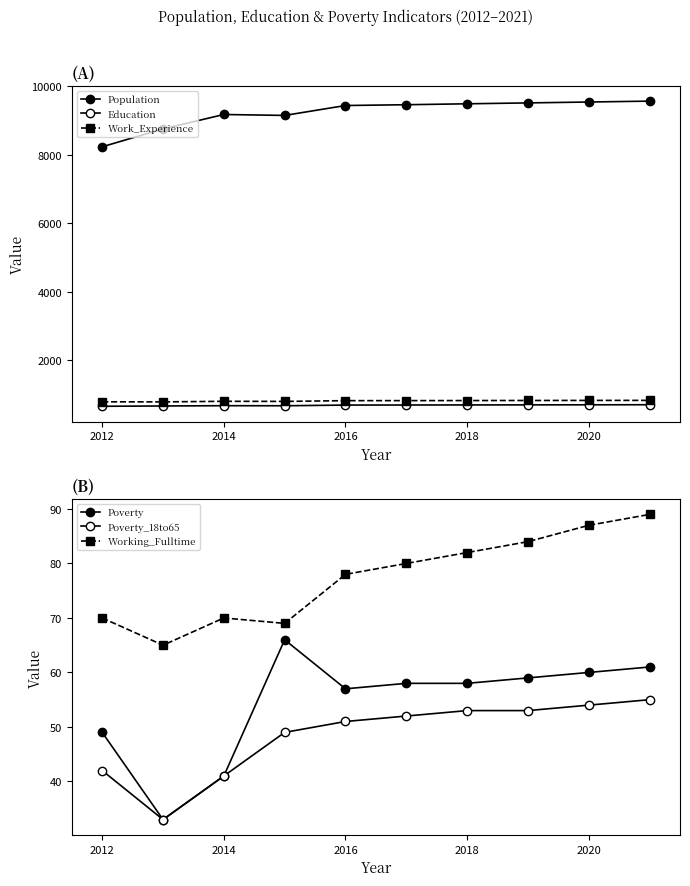

How many values in the Population series are below 9452?

5